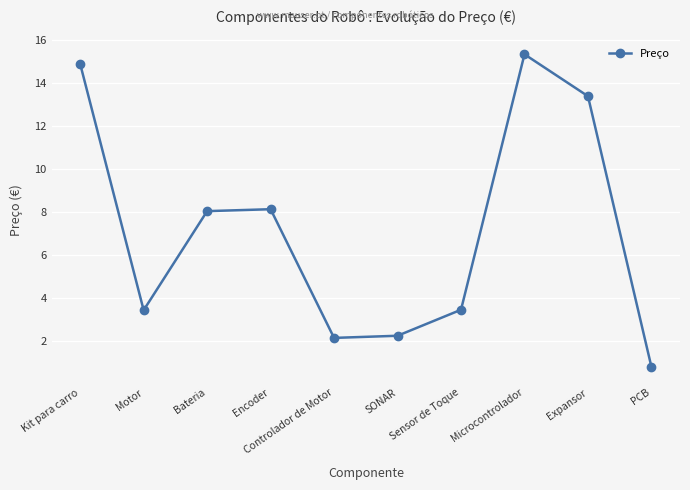

How many lines are shown in the chart?

1